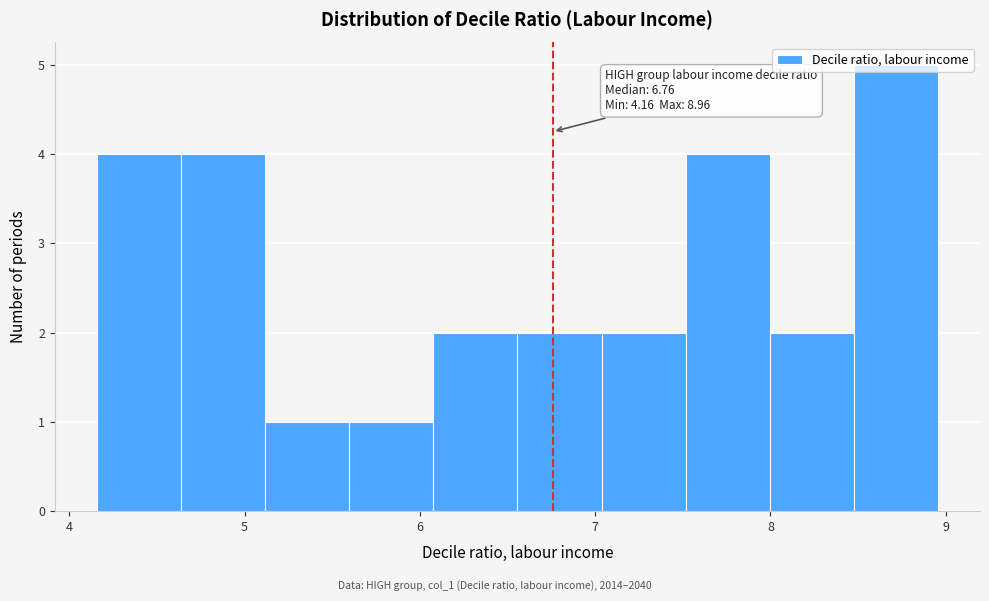

Which range on the x-axis has the tallest bar?

8.5 to 9.0